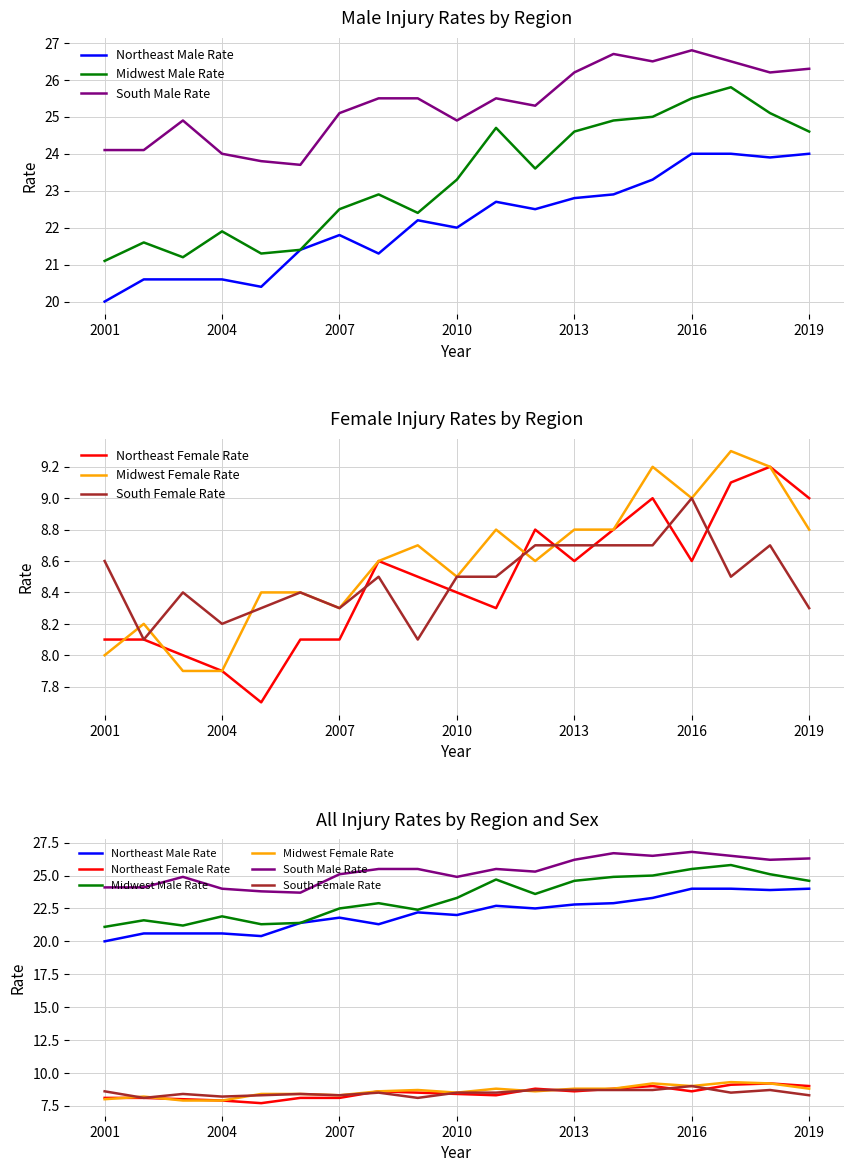

True or false: Midwest Male Rate and Midwest Female Rate intersect in this chart.

False